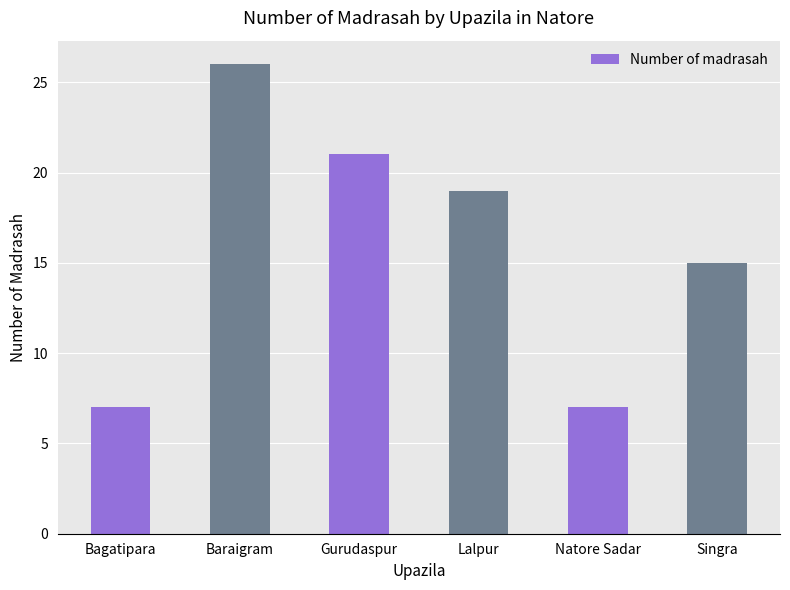

How many bars are there in total?

6